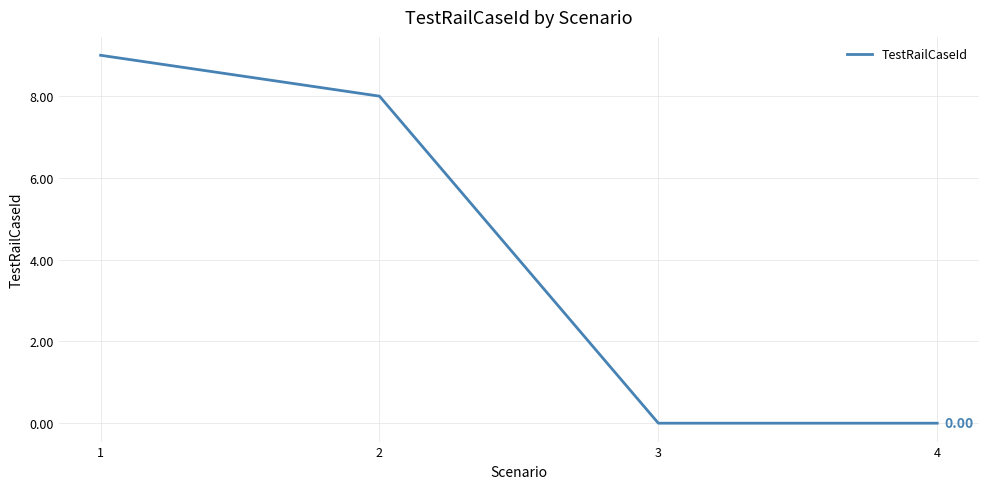

True or false: the data shows 8 at 2.

True